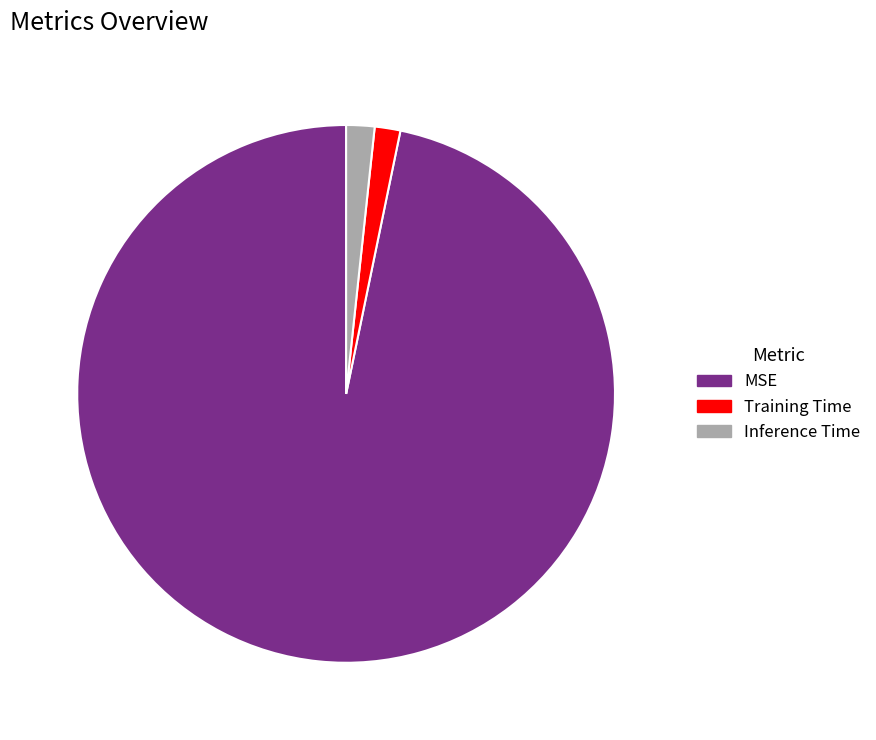

True or false: Training Time accounts for 2% of the total.

True